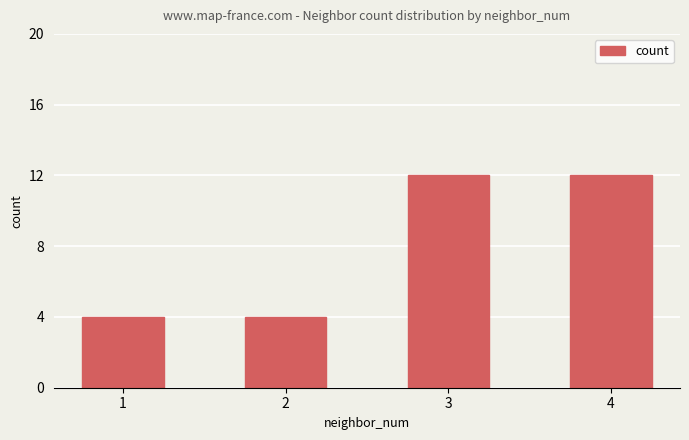

What is the difference between the values at 2 and 4?

8